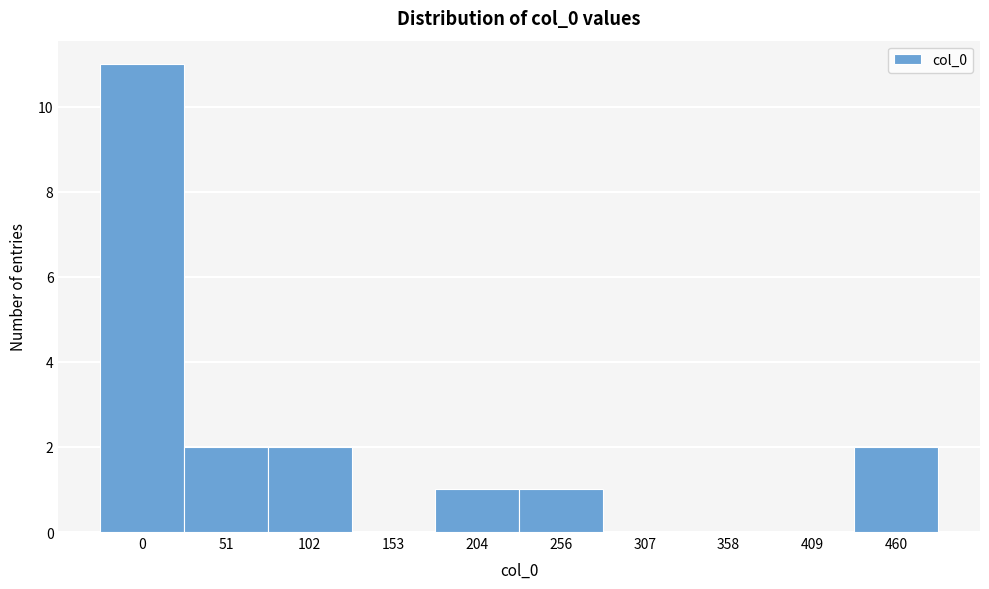

Reading left to right, list all the values displayed in this chart.

0=11	51=2	102=2	153=0	204=1	256=1	307=0	358=0	409=0	460=2